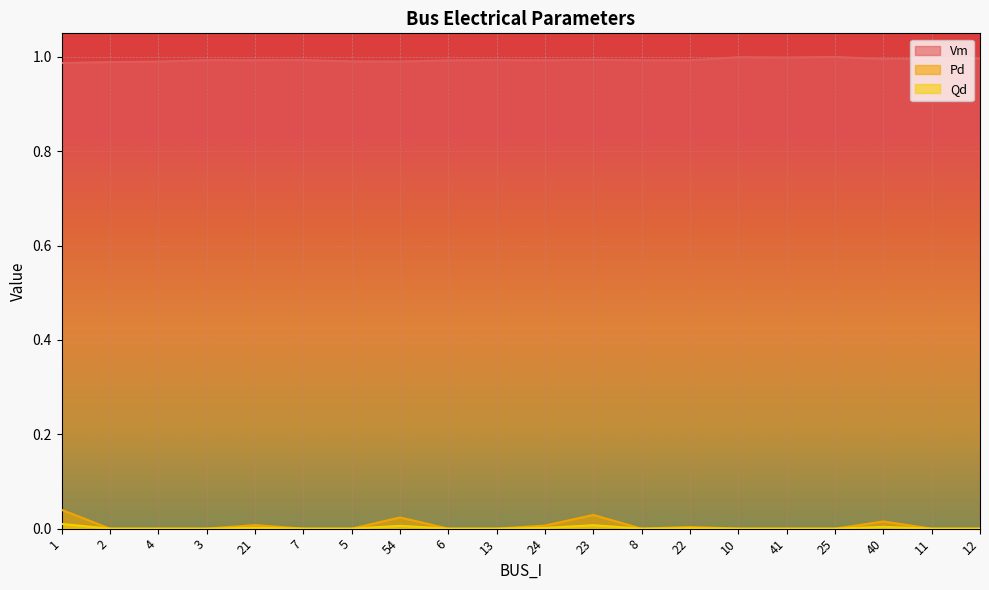

Reading left to right, what are all the values shown in this chart?

Vm: 1.0	1.0	1.0	1.0	1.0	1.0	1.0	1.0	1.0	1.0	1.0	1.0	1.0	1.0	1.0	1.0	1.0	1.0	1.0	1.0
Pd: 0.0	0.0	0.0	0.0	0.0	0.0	0.0	0.0	0.0	0.0	0.0	0.0	0.0	0.0	0.0	0.0	0.0	0.0	0.0	0.0
Qd: 0.0	0.0	0.0	0.0	0.0	0.0	0.0	0.0	0.0	0.0	0.0	0.0	0.0	0.0	0.0	0.0	0.0	0.0	0.0	0.0